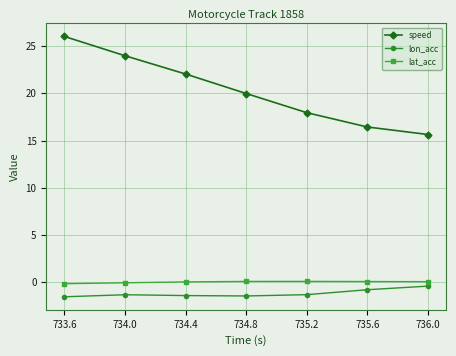

What is the maximum value shown in the chart?

26.0